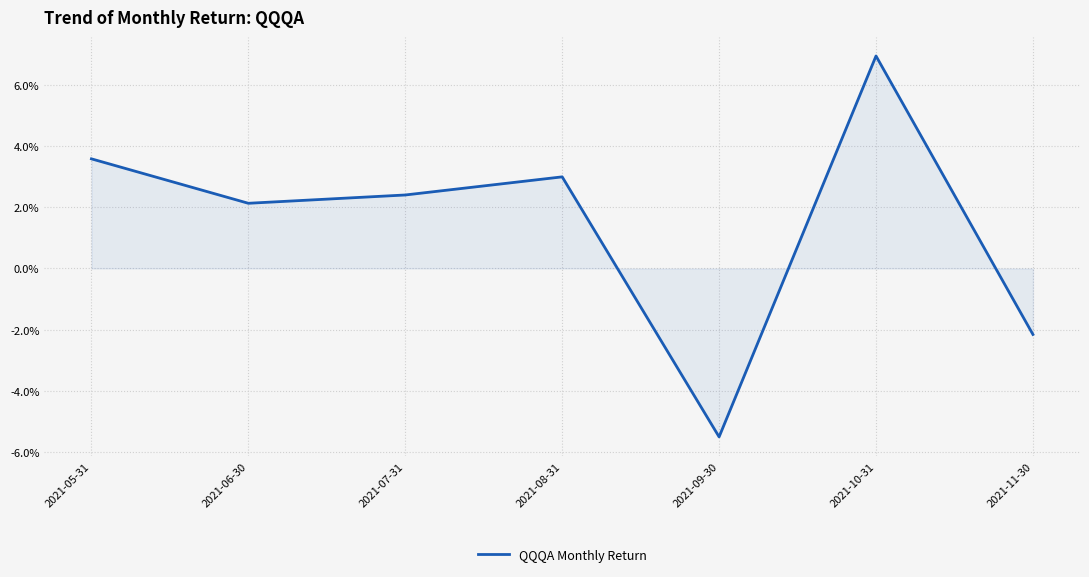

Is this an area chart (filled region under the line)?

Yes